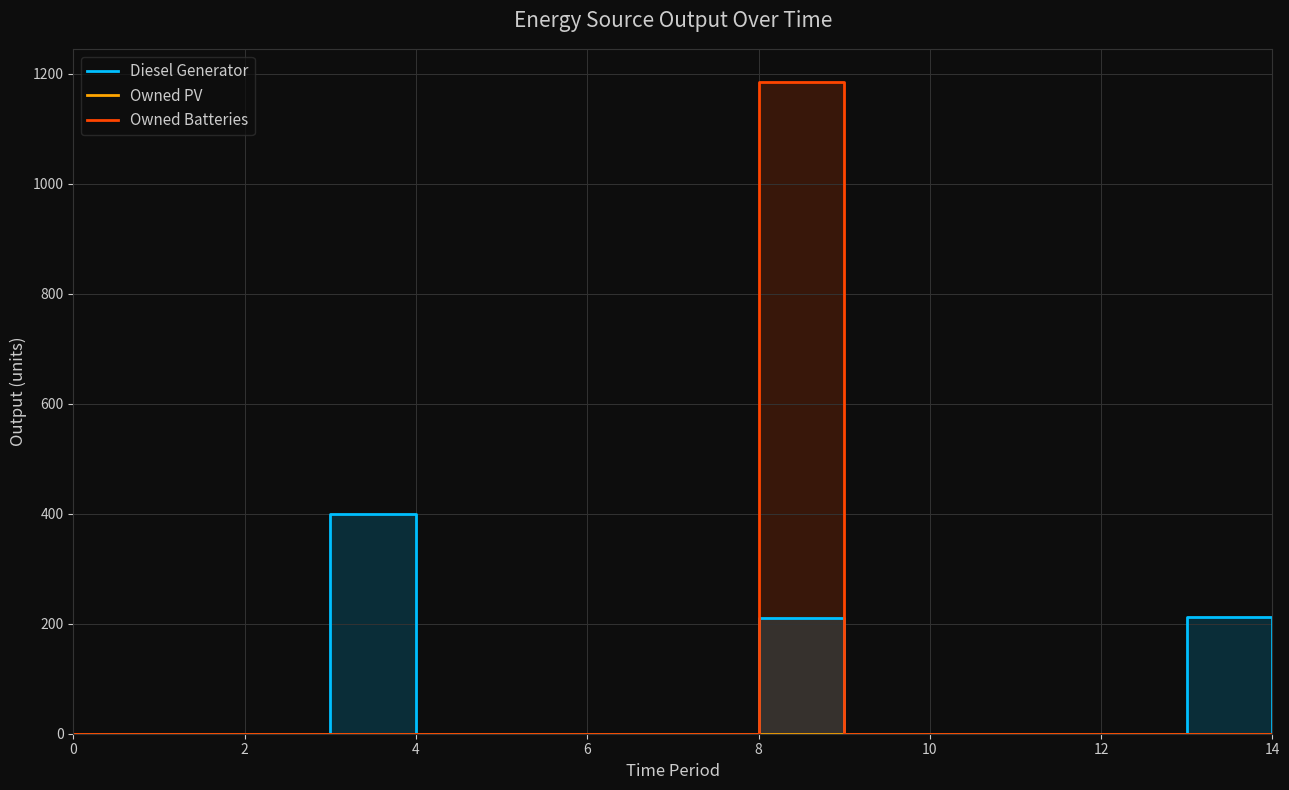

True or false: Owned Batteries and Owned PV intersect in this chart.

False